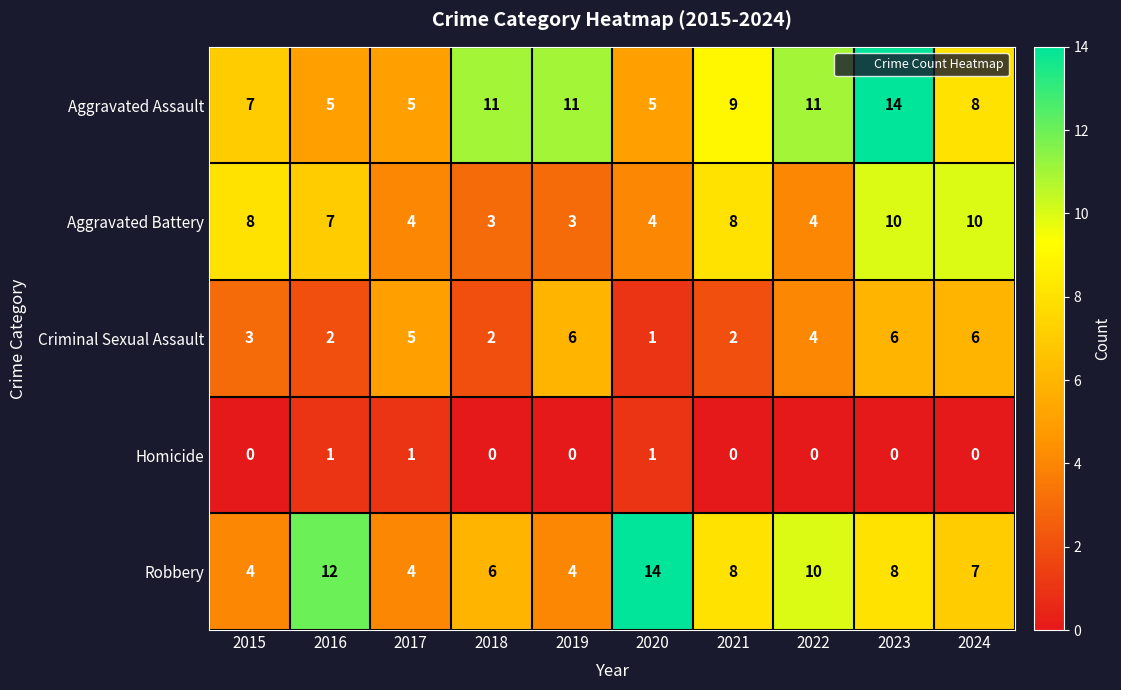

At which label is Criminal Sexual Assault closest to 3?

2015